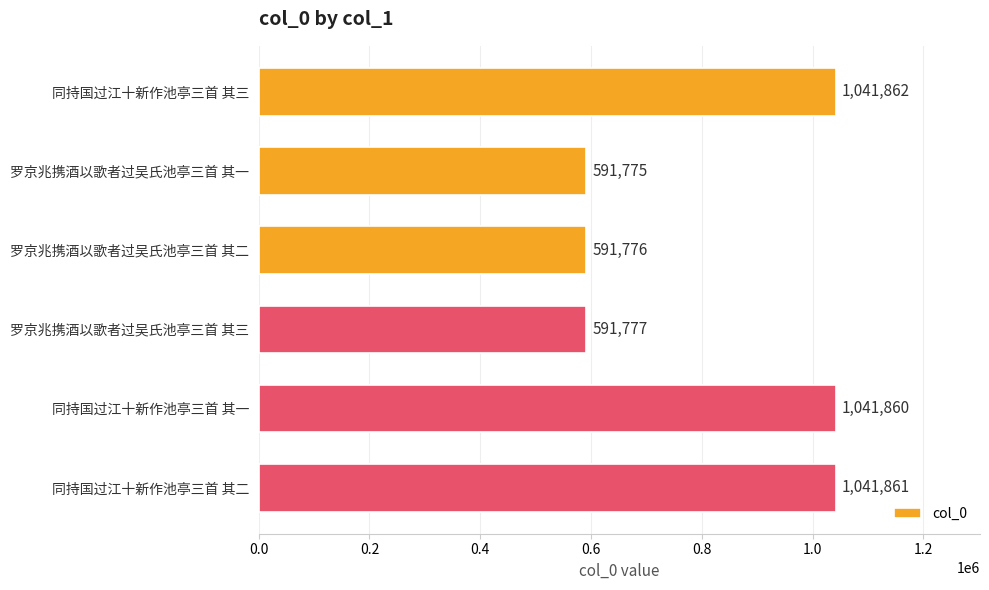

What is the difference between the second highest and second lowest values?

450085